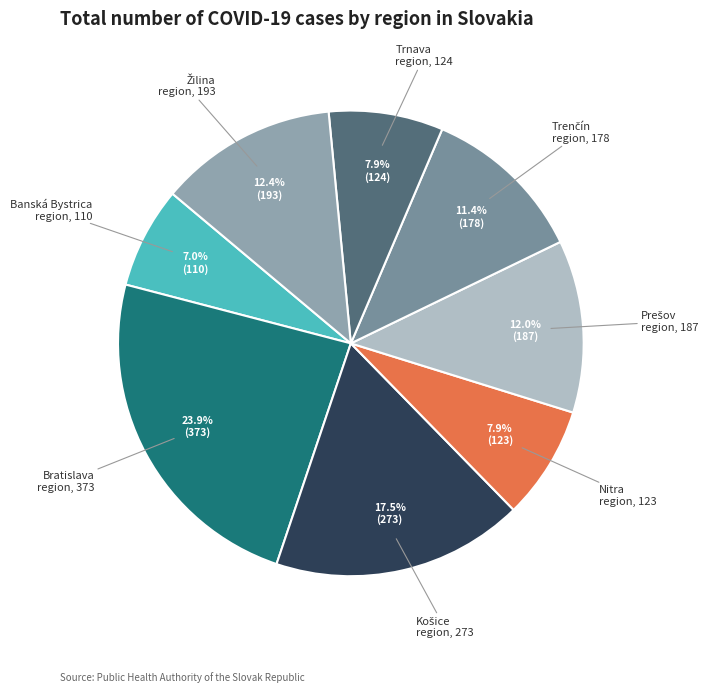

What percentage is NOT represented by Bratislava region?

76.1%